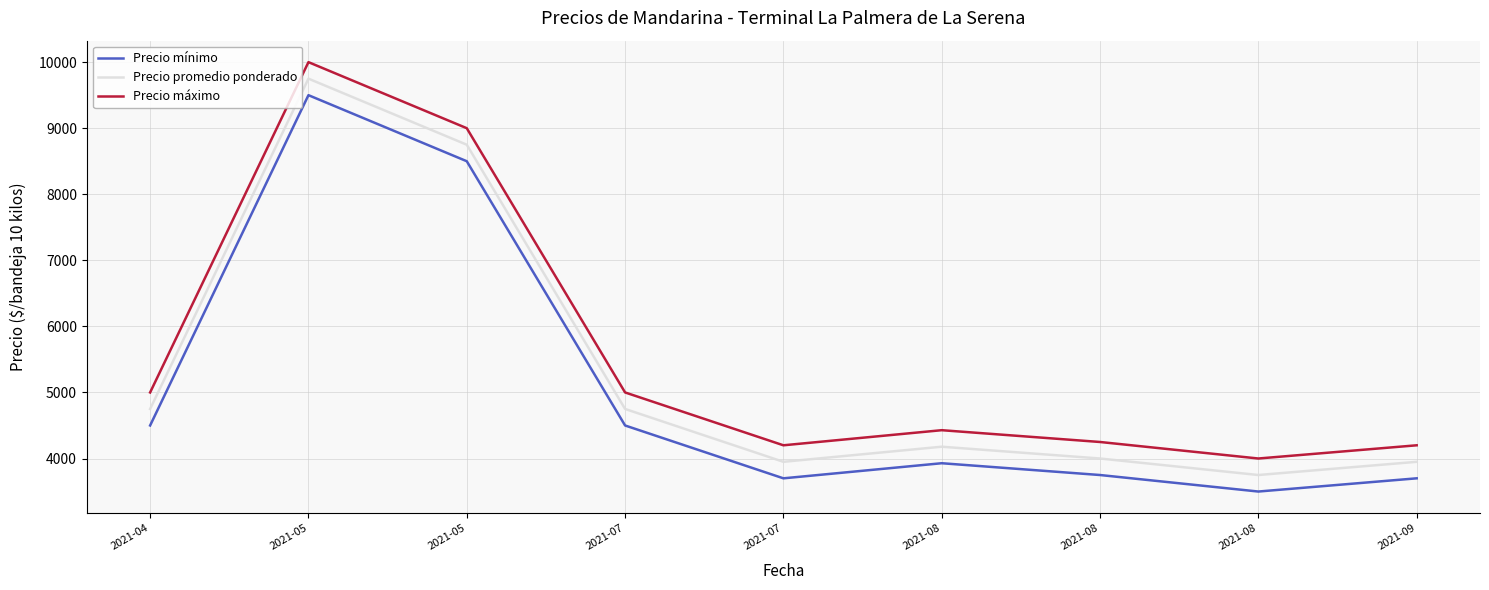

What is the total value across all series at 2021-05?

29250.0